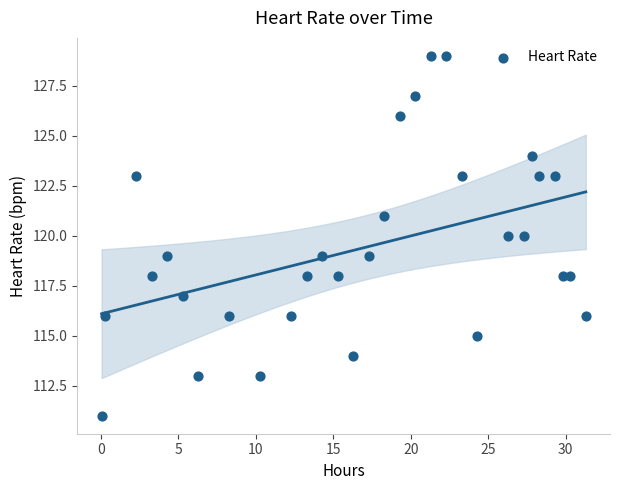

What is the range of Y values (max minus min)?

18